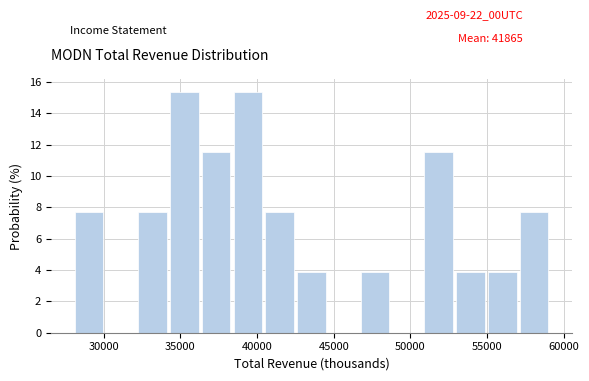

Reading left to right, transcribe this chart: for each bar, give the range it covers on the x-axis and its height. Neither the bar edges nor the heights are printed on the chart, so give them approximately, as read against the axes.

28000 to 30000: 7.6
30000 to 32000: 0
32000 to 34500: 7.6
34500 to 36500: 15.4
36500 to 38500: 11.6
38500 to 40500: 15.4
40500 to 42500: 7.6
42500 to 44500: 3.8
44500 to 47000: 0
47000 to 49000: 3.8
49000 to 51000: 0
51000 to 53000: 11.6
53000 to 55000: 3.8
55000 to 57000: 3.8
57000 to 59000: 7.6